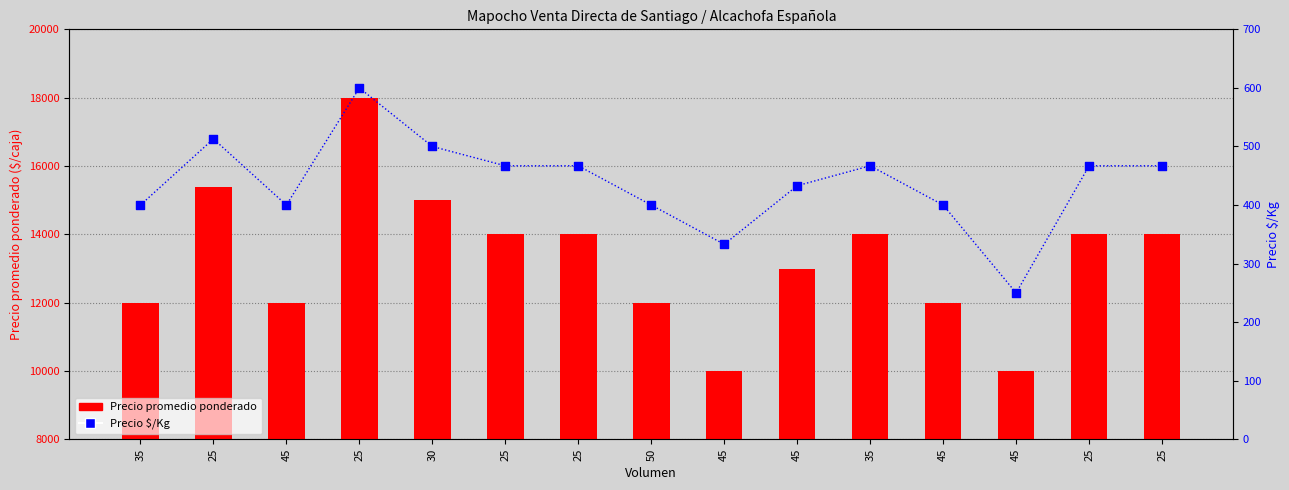

Which series has the largest total across all categories?

Precio promedio ponderado